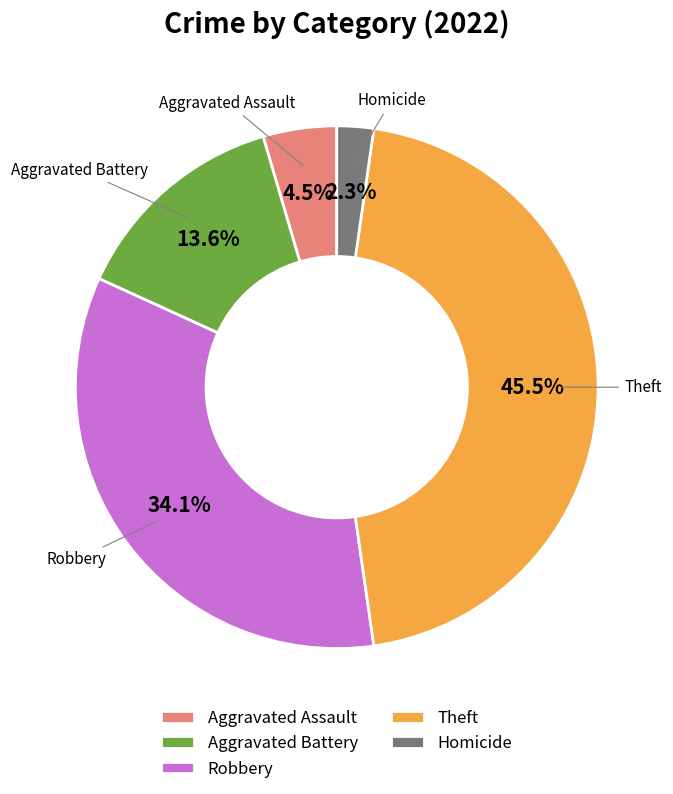

Approximately how many times larger is the value at Aggravated Battery compared to Aggravated Assault?

3.0